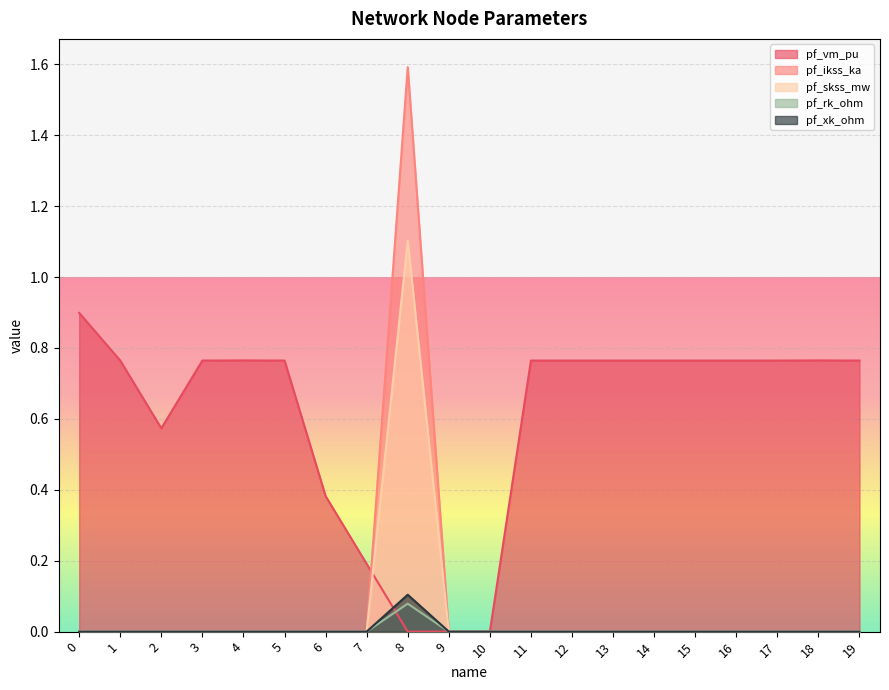

True or false: pf_rk_ohm has a value of 0.0 at 4.

True